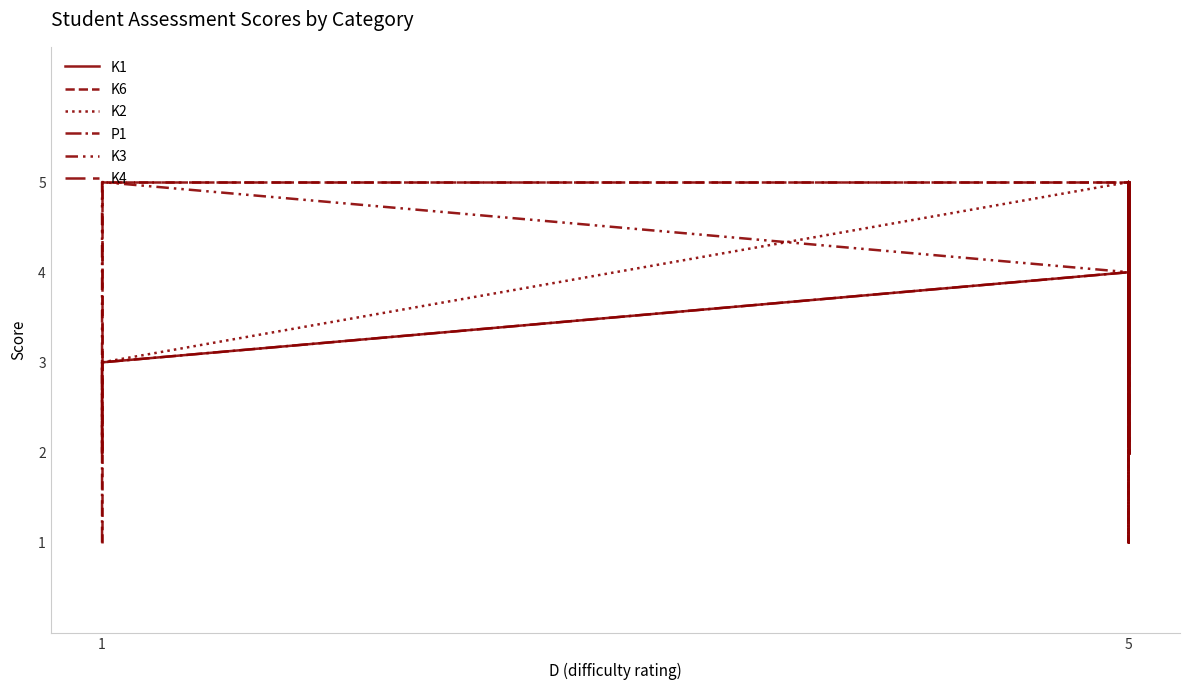

Rank the series by their maximum value, from highest to lowest.

K1, K6, K2, P1, K3, K4